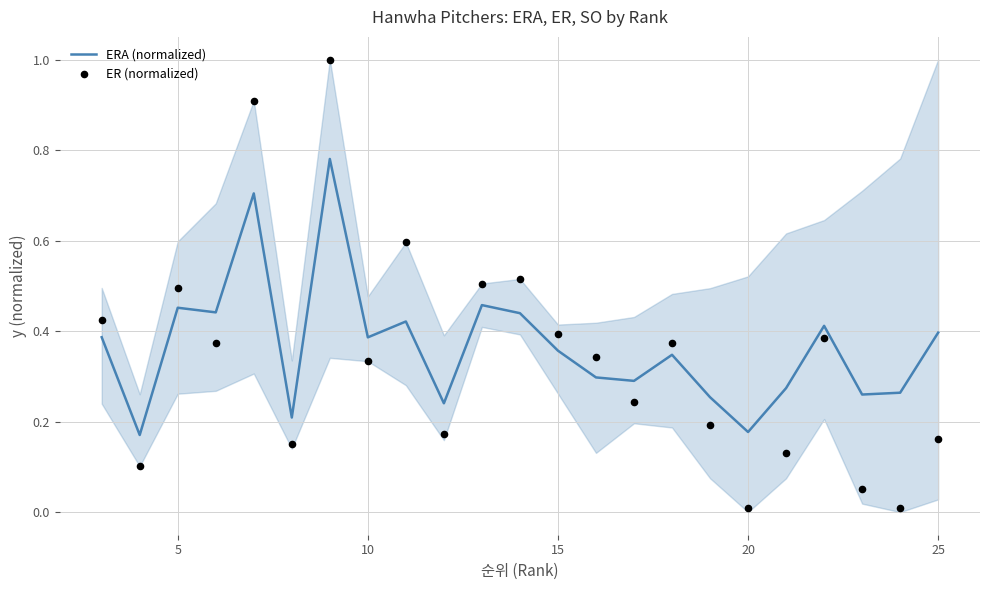

What are all the series names shown in the legend?

ERA (normalized), ER (normalized)